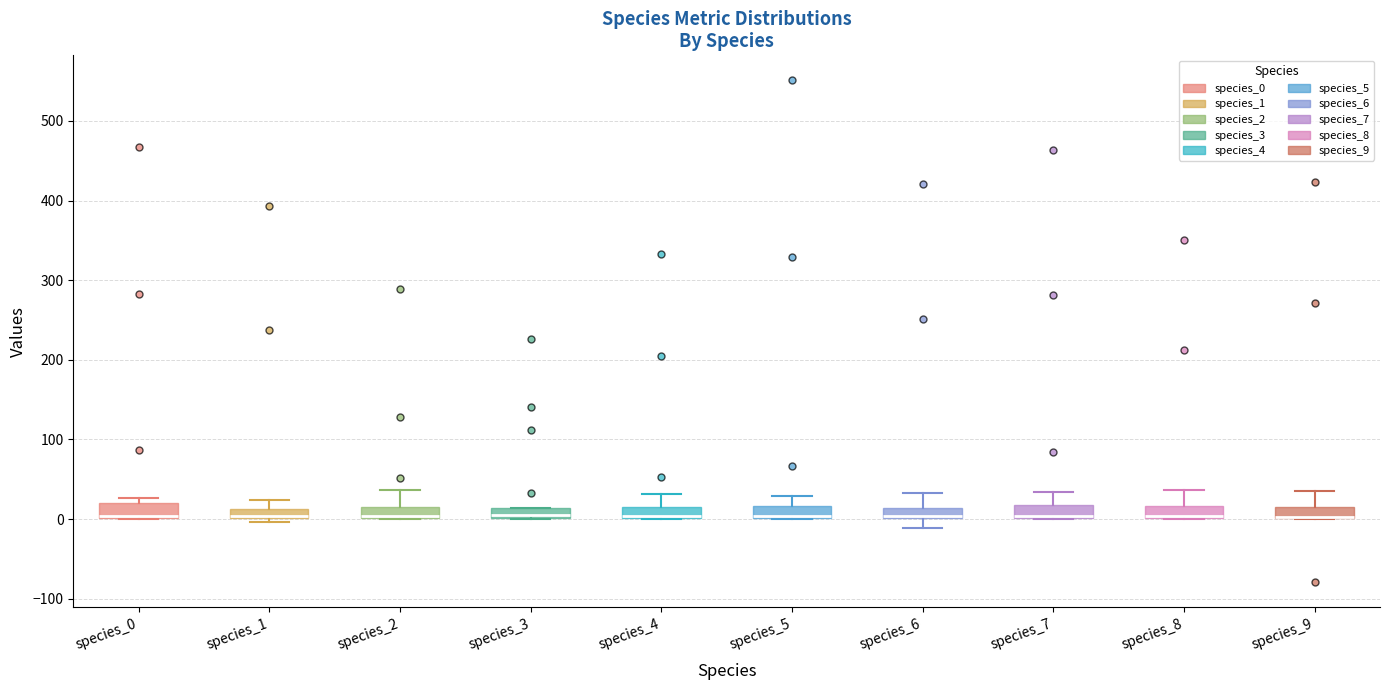

Where is the upper edge of the box for species_0 on the y-axis? The values are not printed on the chart, so give them approximately, as read against the axis.

20